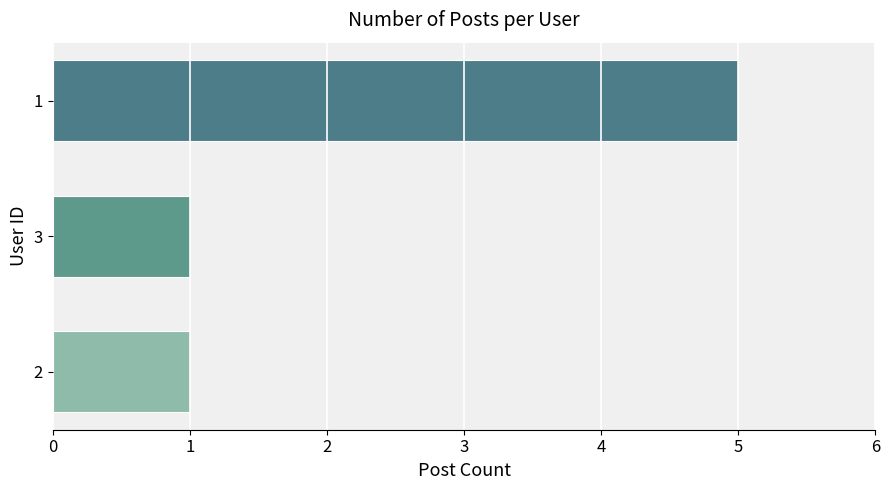

Between 1 and 2, which is larger?

1